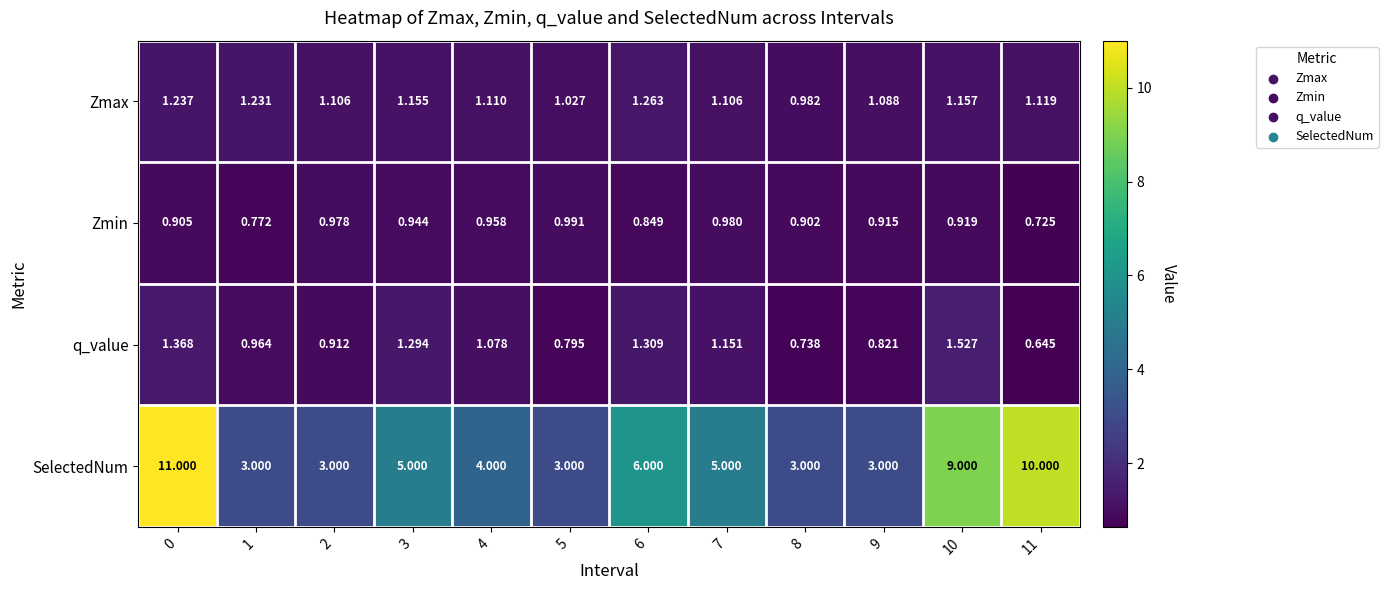

What is the total value across all series at 2?

6.0